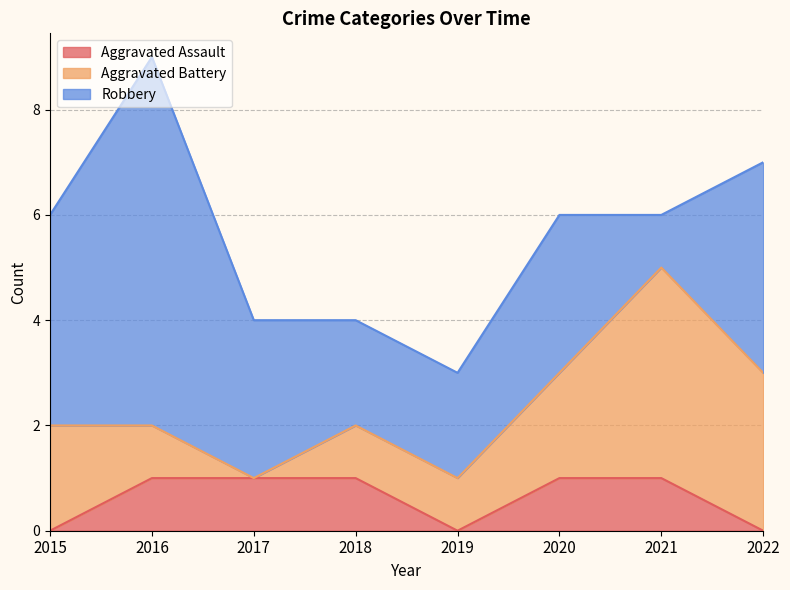

How many categories are shown in the chart?

8